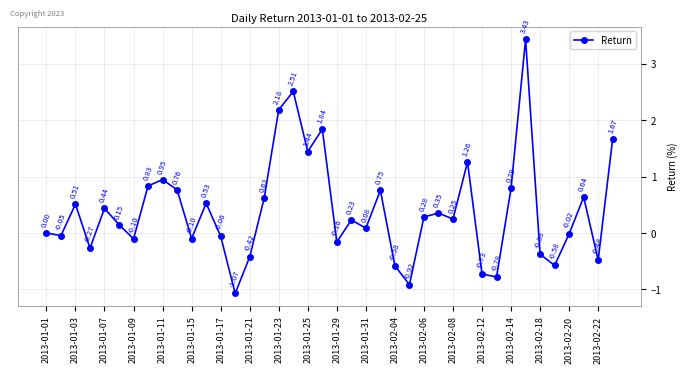

True or false: the data has more than 2 interior local peaks.

True